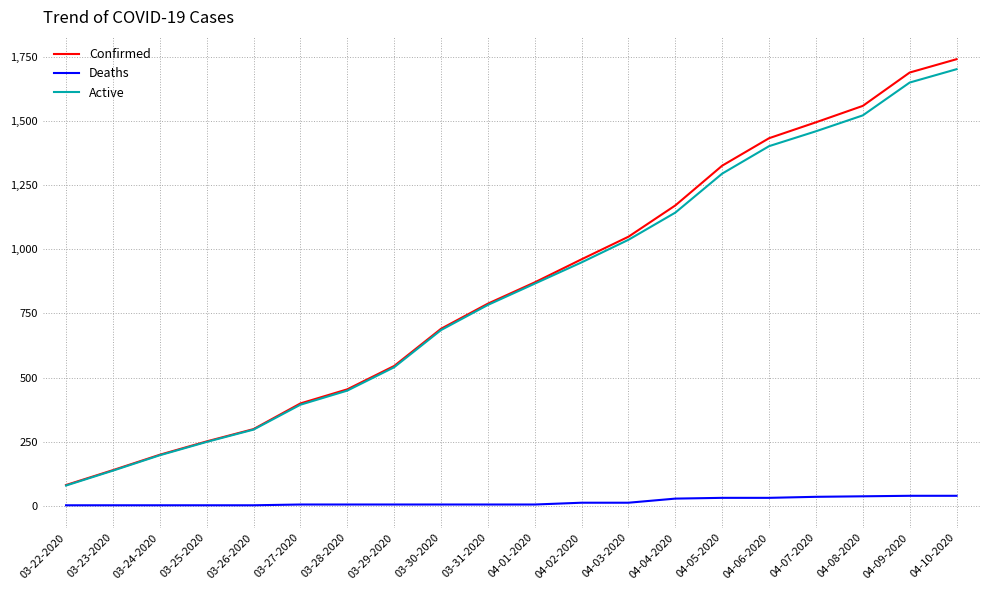

True or false: Active and Deaths cross at least once.

False